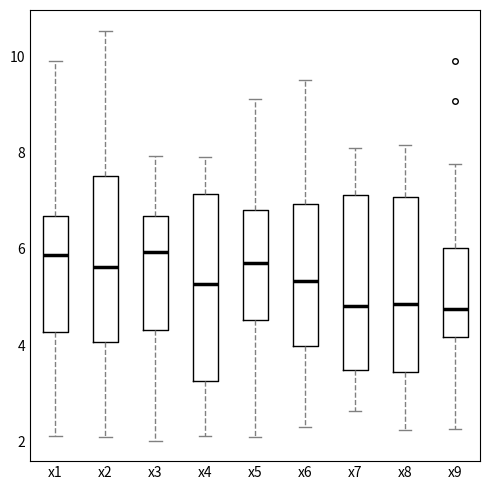

Comparing the boxes themselves (not the whiskers), which one is the tallest?

x4